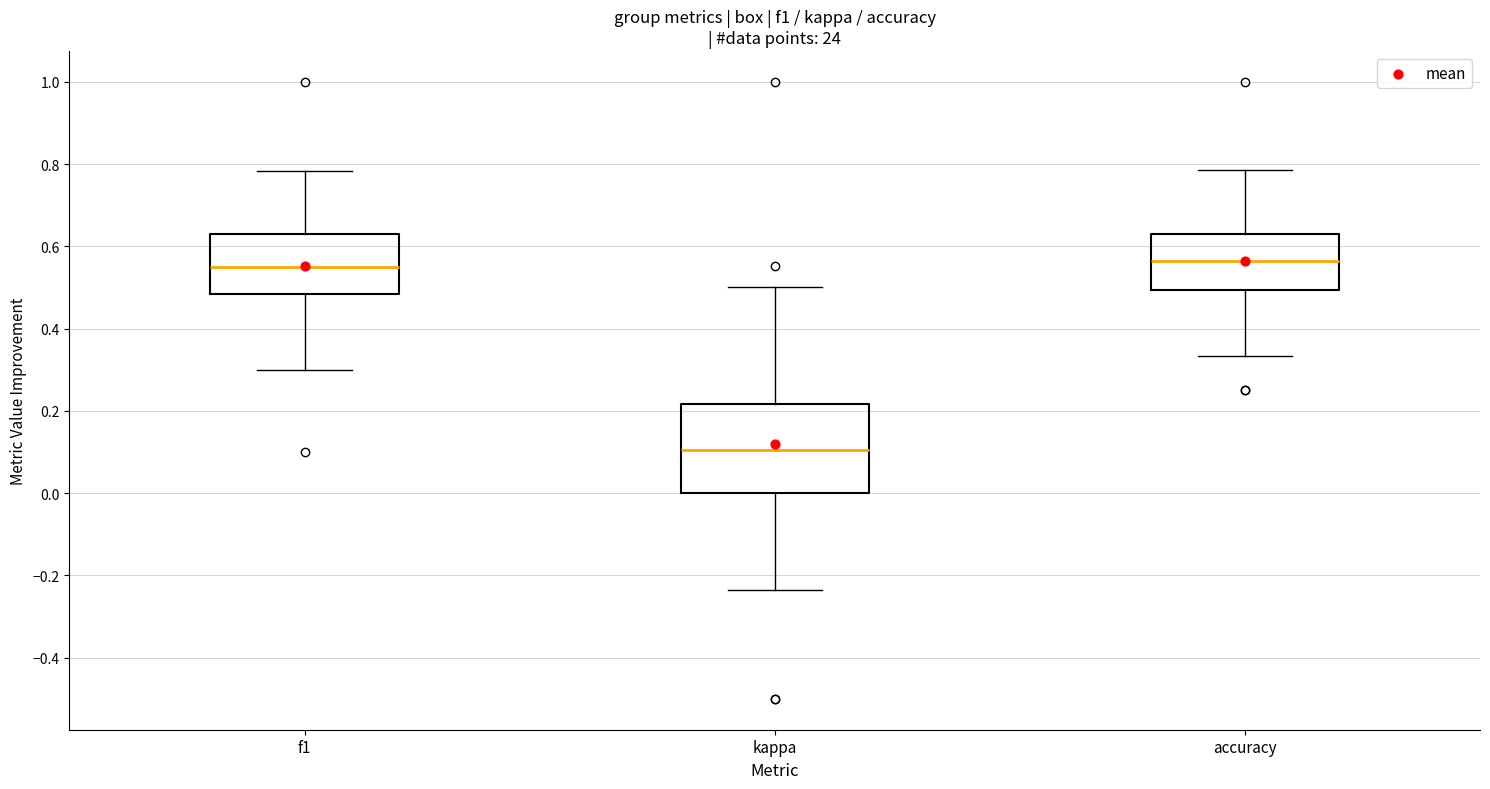

Reading left to right, transcribe this box plot: for each box, give where its median line is, the range the box spans, and where its two whiskers end, as read against the y-axis. The values are not printed on the chart, so give them approximately, as read against the axis.

f1: median 0.54, box 0.48 to 0.62, whiskers 0.30 to 0.78
kappa: median 0.10, box 0.00 to 0.22, whiskers -0.24 to 0.50
accuracy: median 0.56, box 0.50 to 0.64, whiskers 0.34 to 0.78